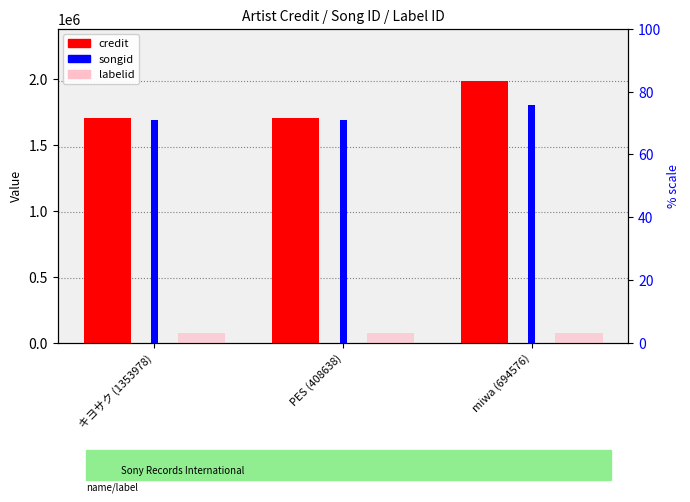

True or false: credit has a value of 387910 at キヨサク (1353978).

False